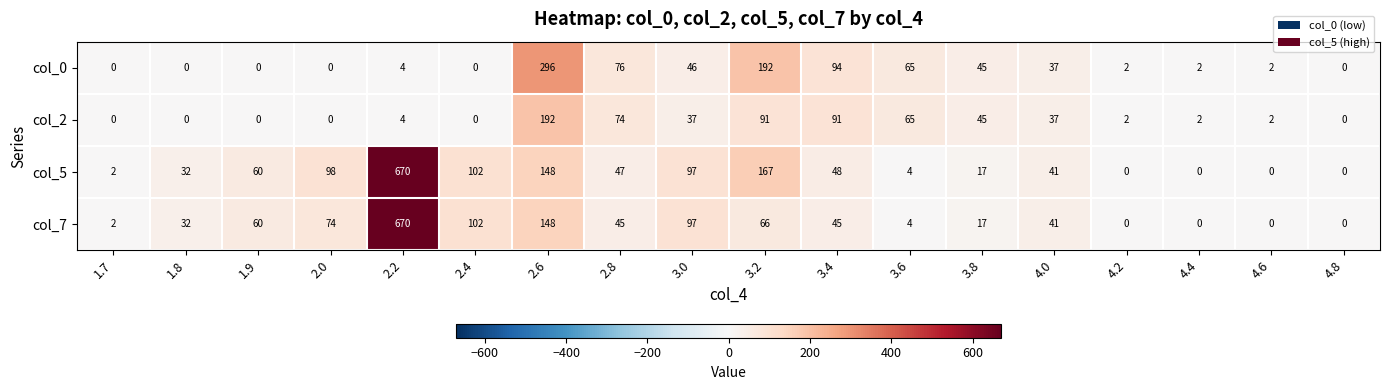

How many data points does each series have?

18